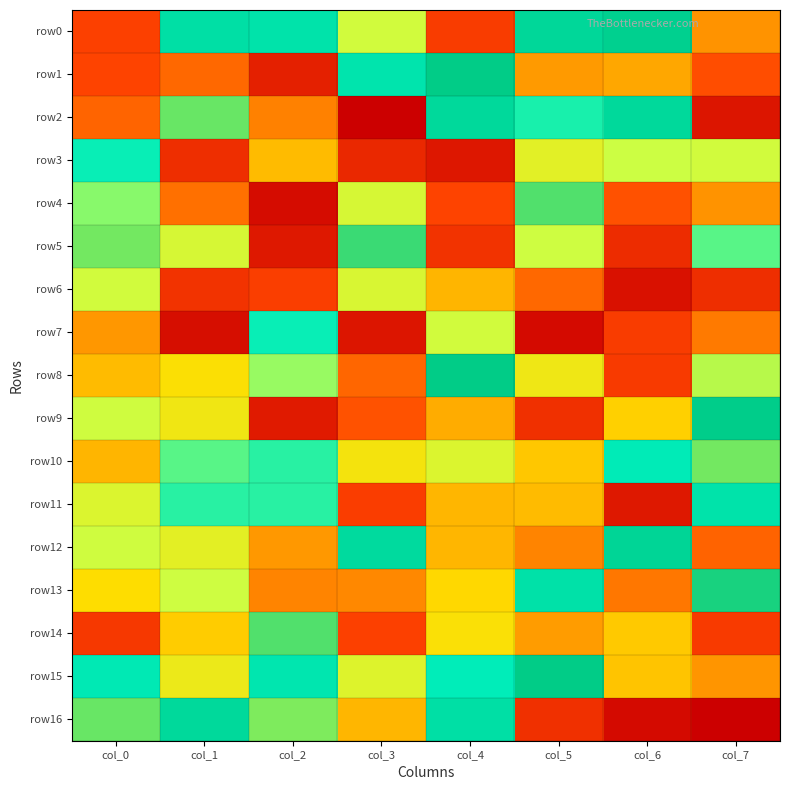

At which category is the sum across all series the highest?

col_3